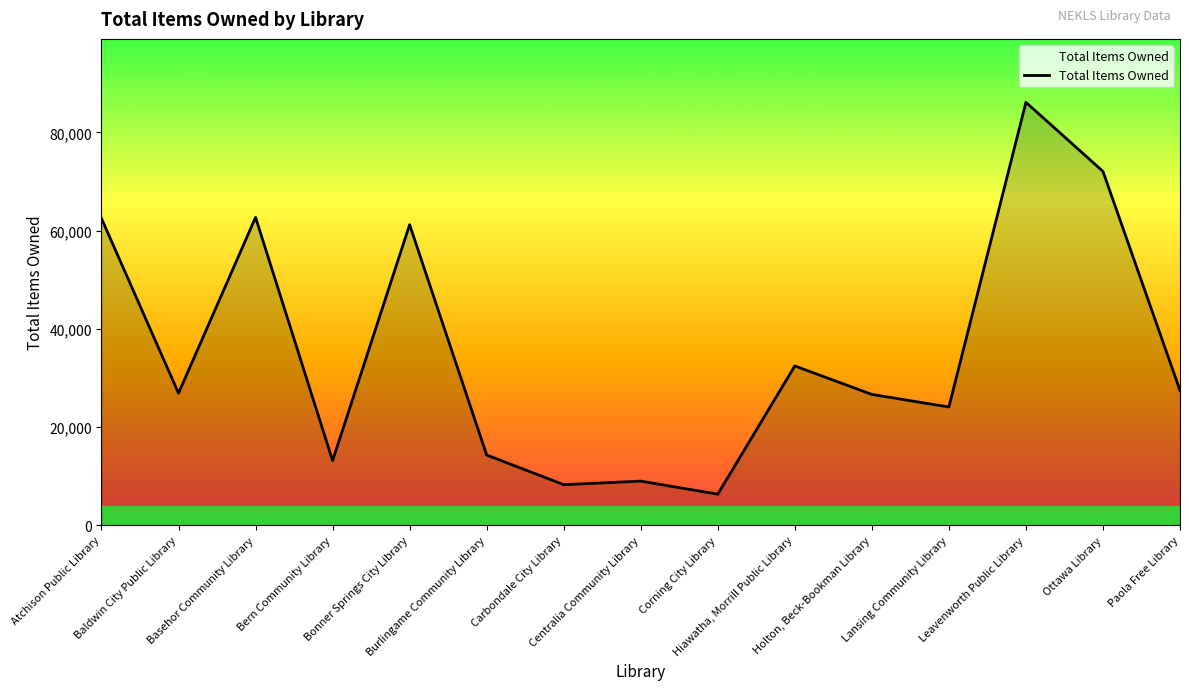

What is the difference between the maximum and minimum values?

79781